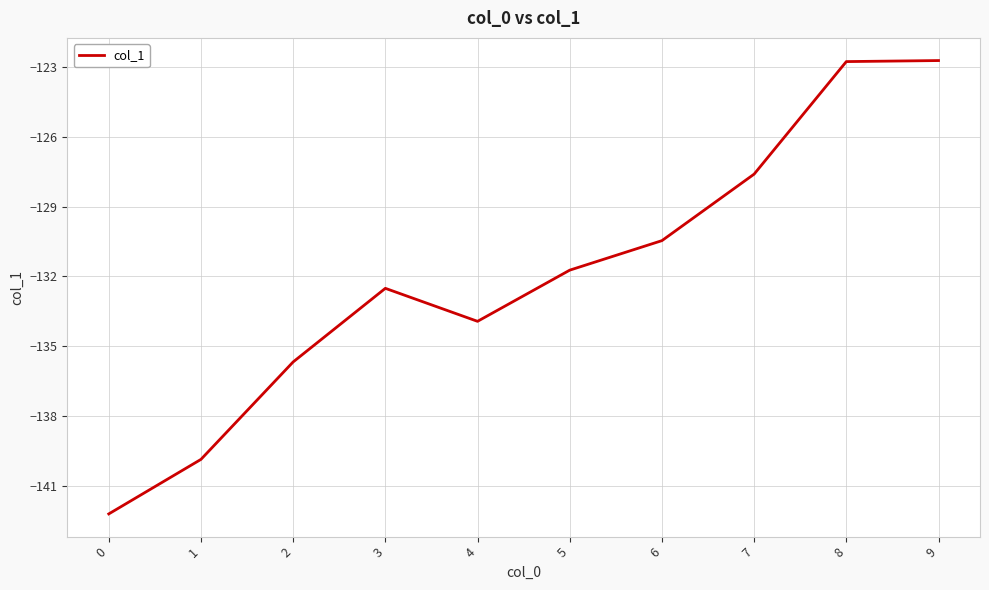

What is the sum of the values at 9 and 6?

-253.2